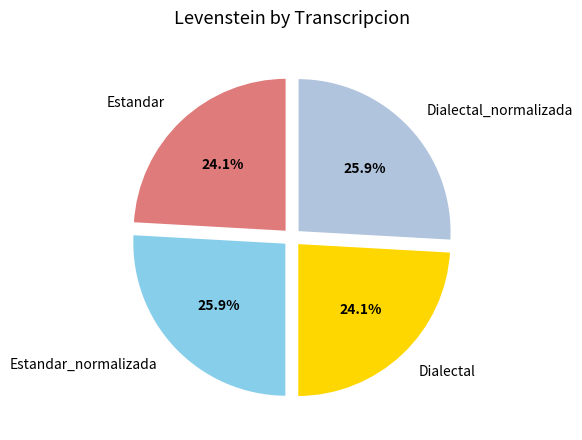

To the nearest percent, what percentage of the pie is Estandar_normalizada?

26%